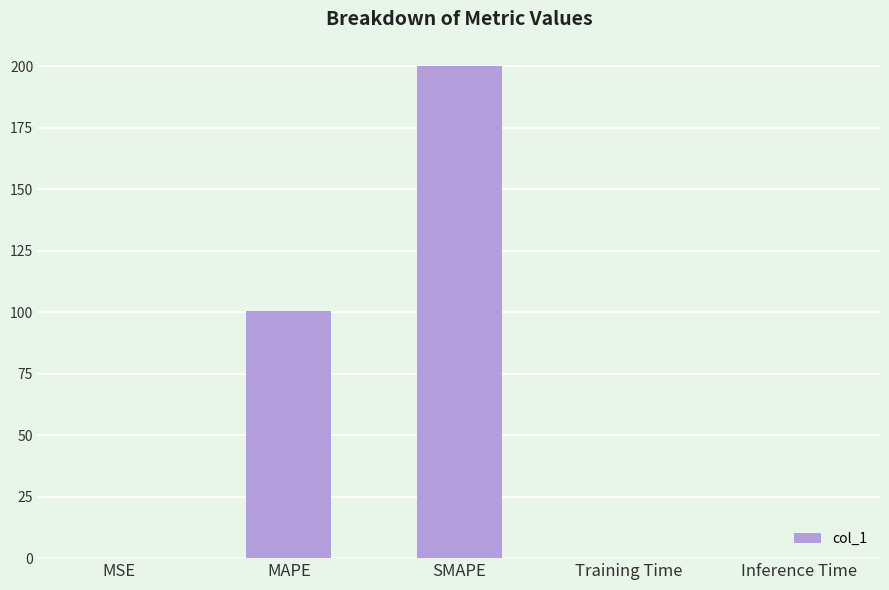

Read the value at SMAPE.

200.0